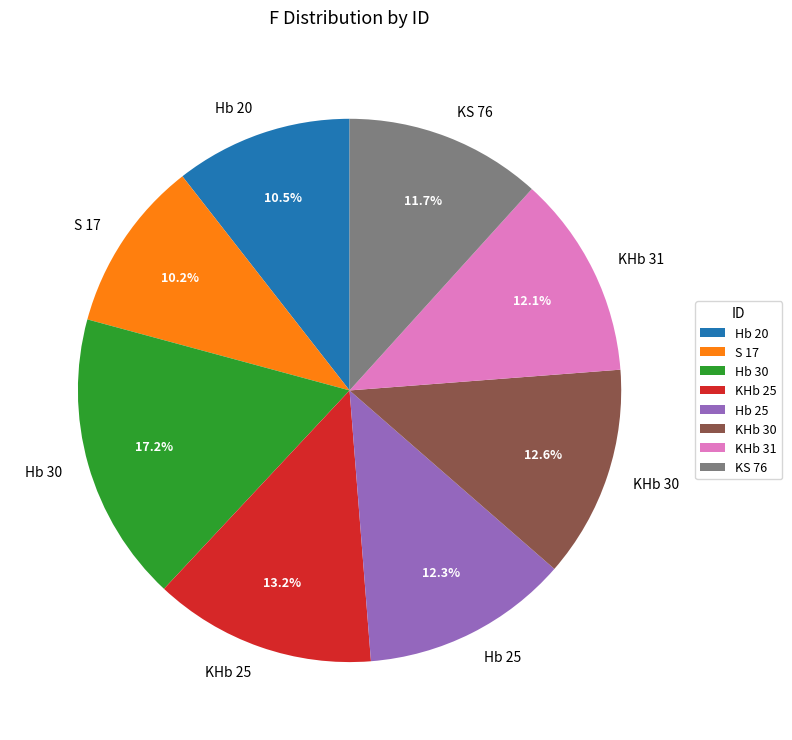

To the nearest percent, what percentage of the pie is Hb 30?

17%